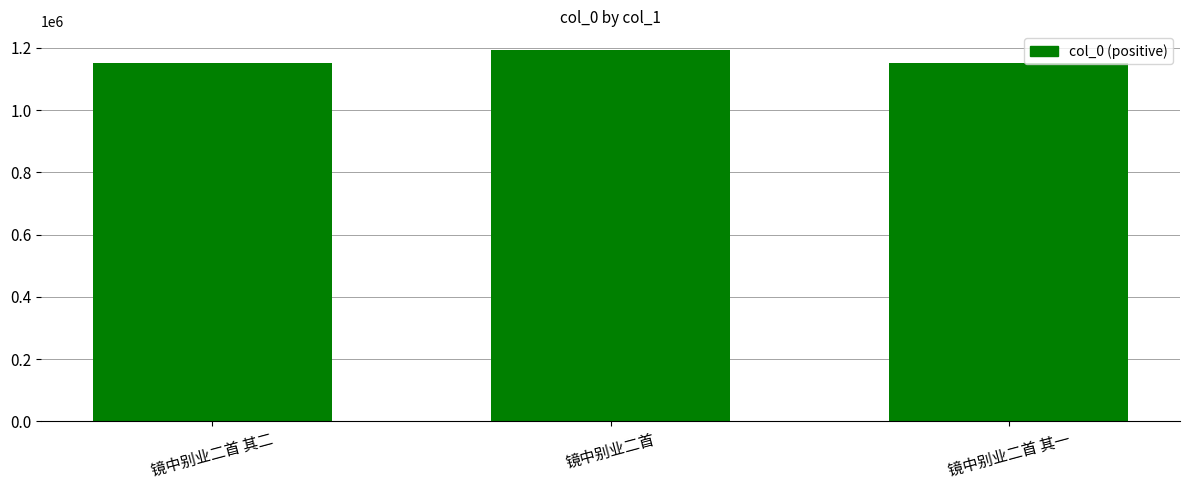

What is the value of the 1st bar from the left?

1150252